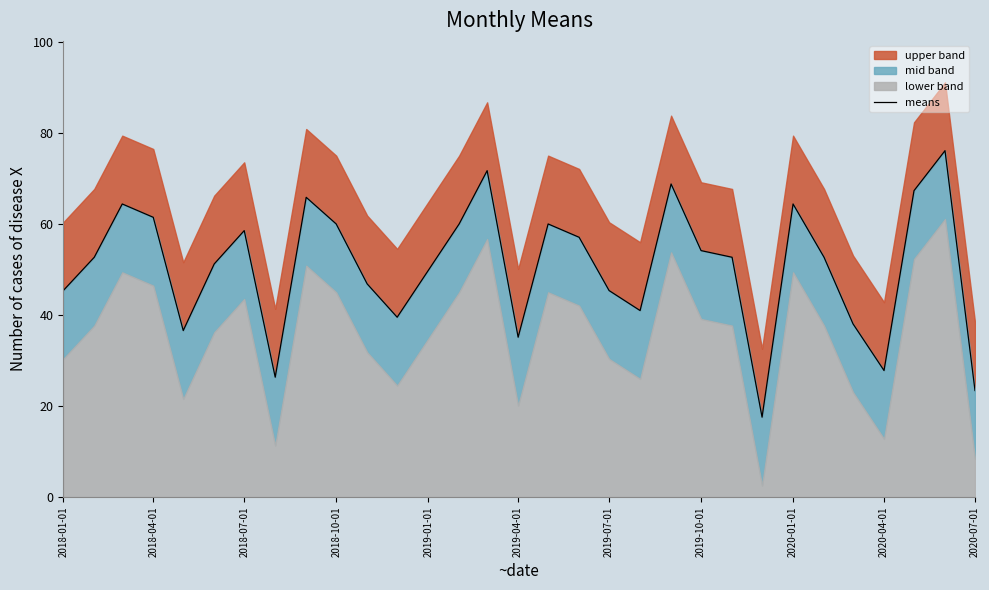

True or false: there are more than 0 points higher than both neighbors.

True